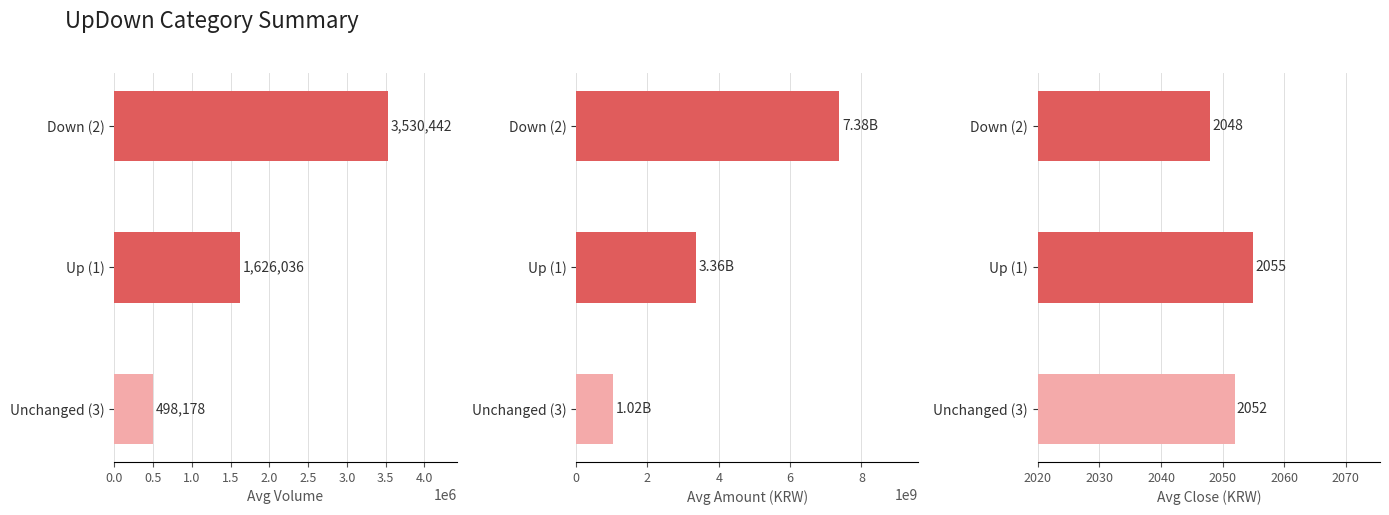

At how many categories does at least one series exceed 4745044447?

1